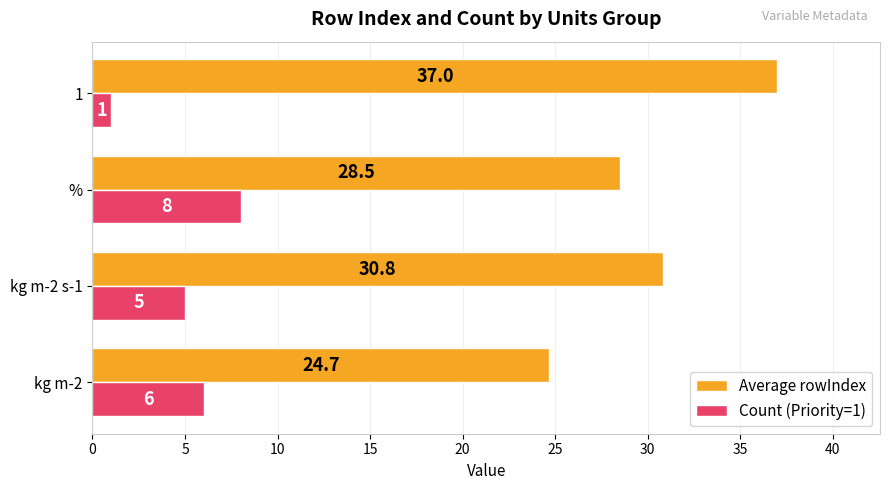

Which series has the largest range (max minus min)?

Average rowIndex